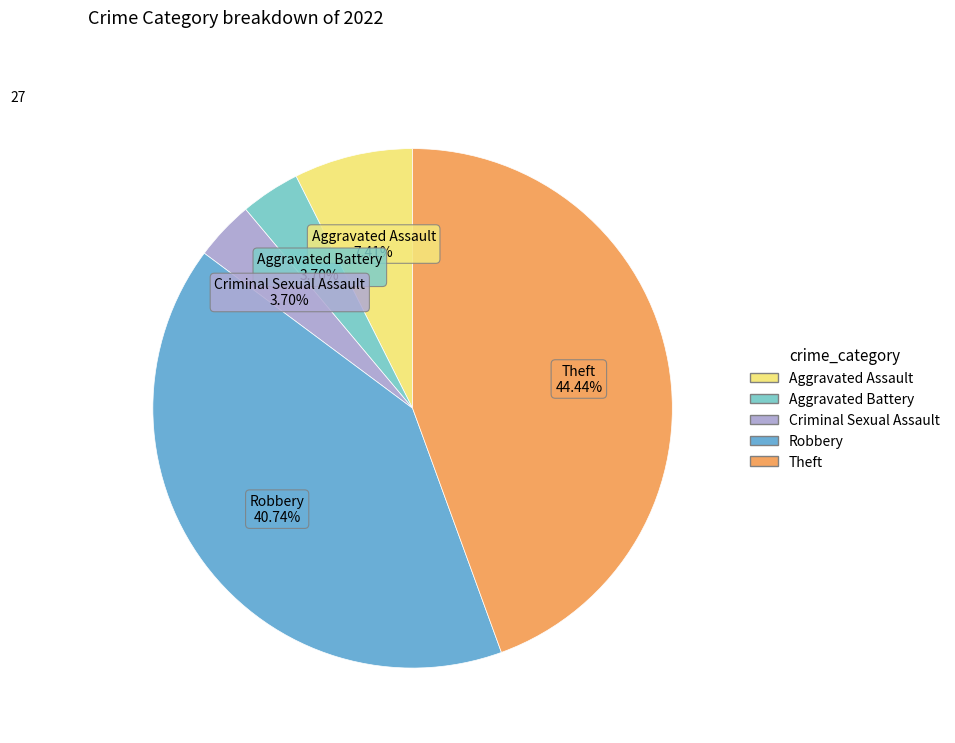

To the nearest percent, what is the difference between the largest and smallest slice percentages?

41%